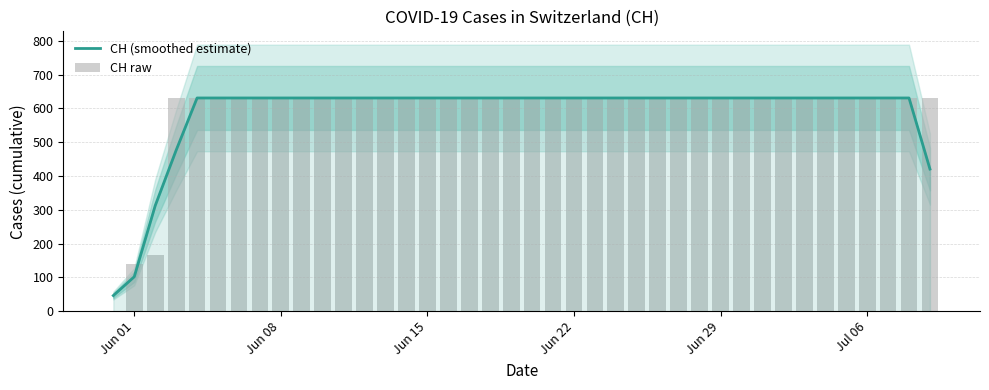

Does the chart contain any negative values?

No